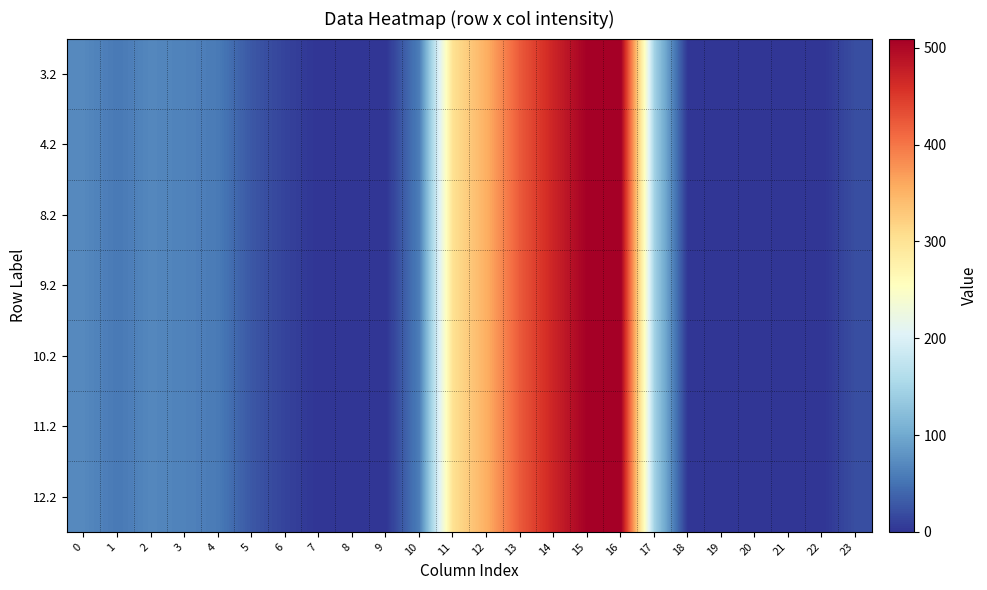

At 22, list the series in order from largest to smallest.

3.2, 4.2, 8.2, 9.2, 10.2, 11.2, 12.2